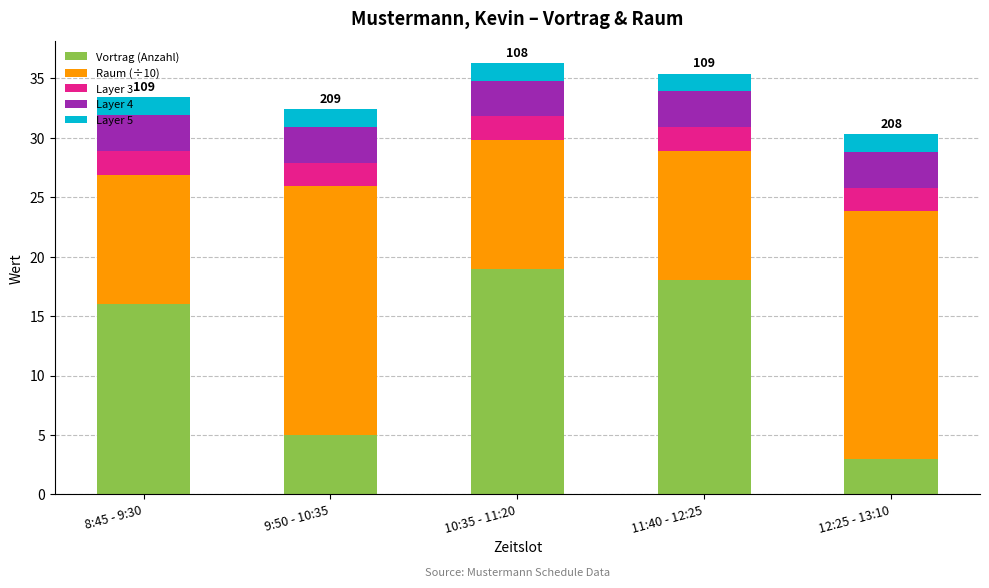

The Vortrag (Anzahl) series shows 28.0 at 11:40 - 12:25. True or false?

False